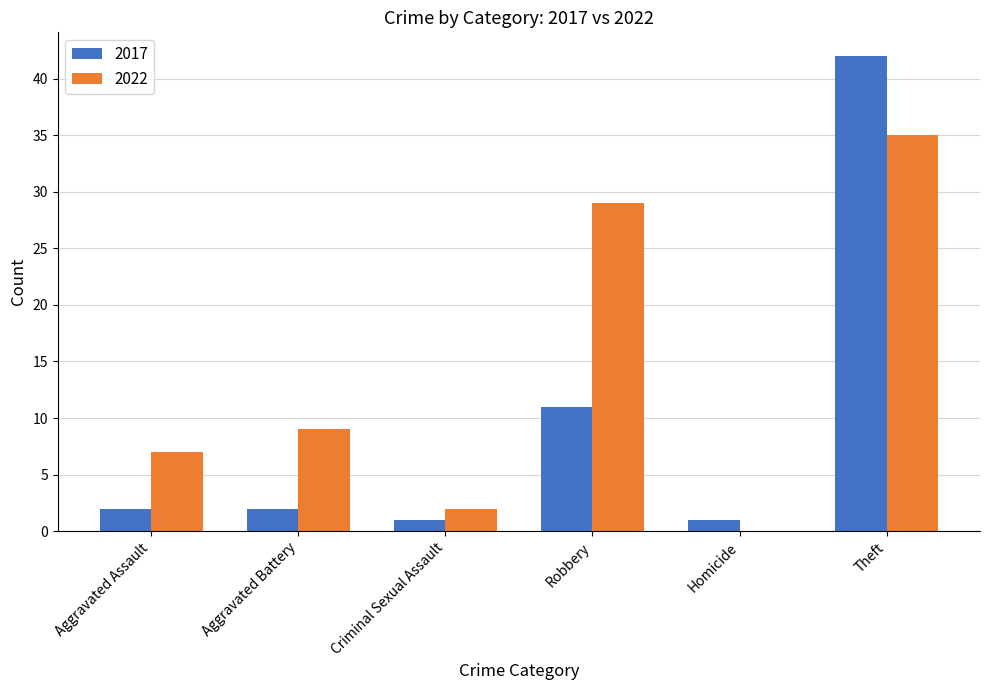

What is the sum of the 2022 values at Aggravated Assault and Robbery?

36